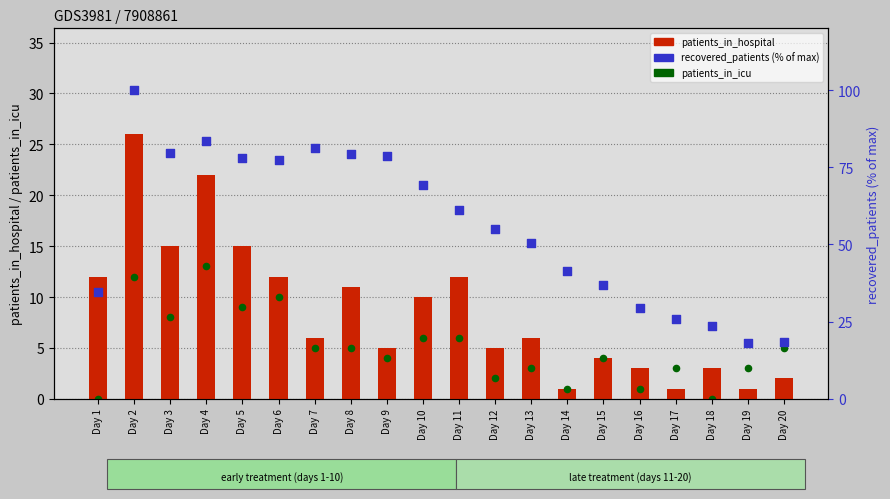

What is the total value across all series at Day 15?

45.0